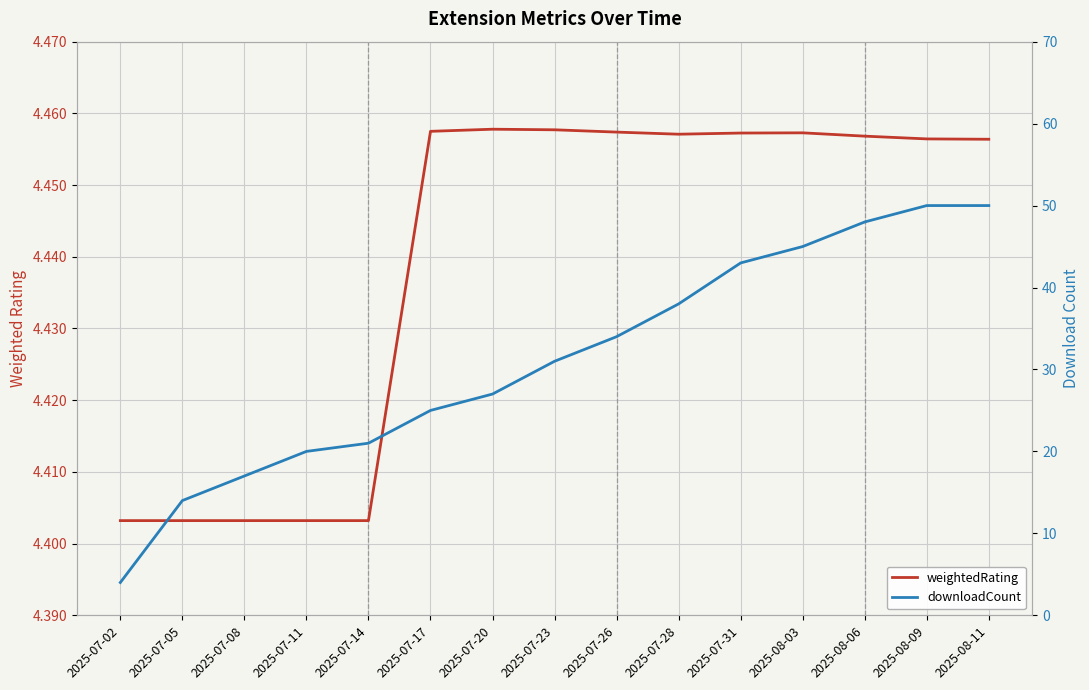

Is the value of weightedRating at 2025-07-08 greater than the value of downloadCount at 2025-07-28?

No